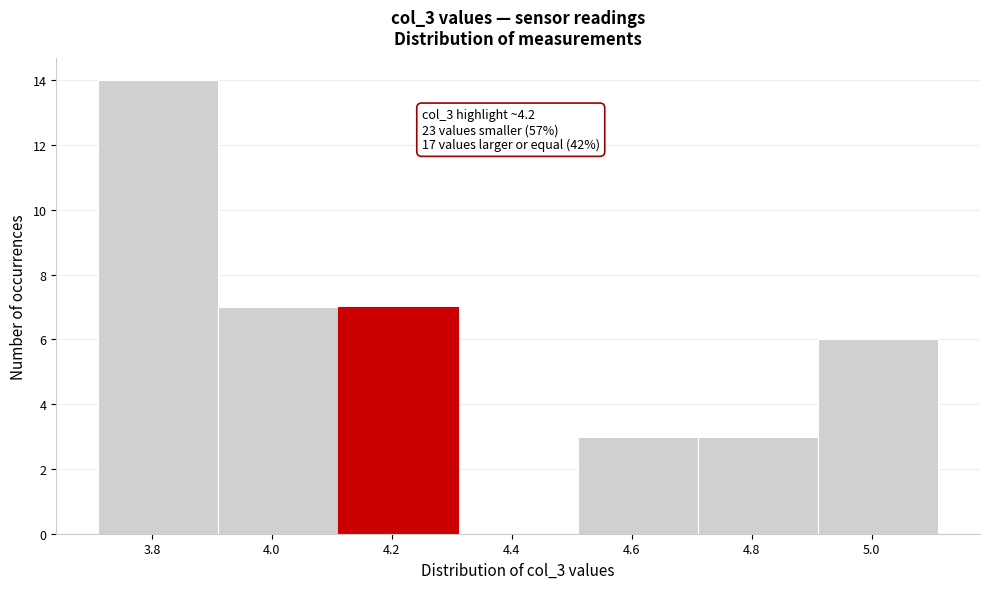

Over which range of the x-axis is the bar tallest?

3.72 to 3.92